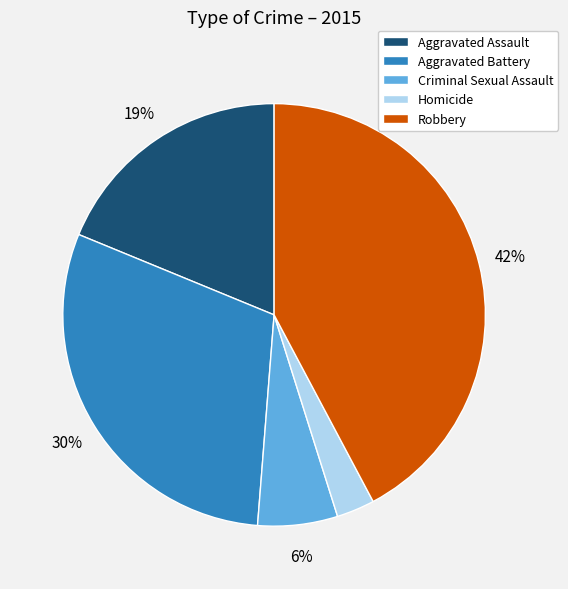

What is the smallest slice in the pie chart?

Homicide